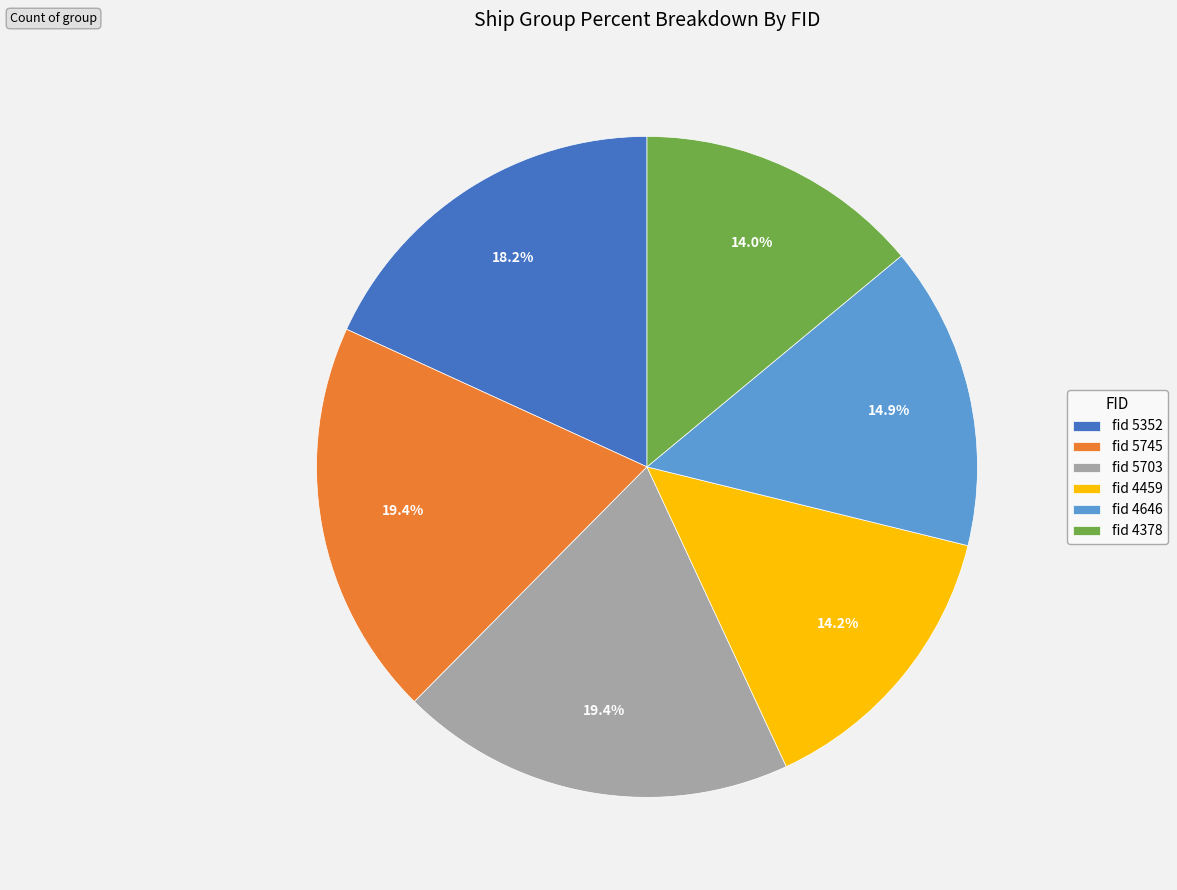

Is there any slice that represents more than half of the pie?

No